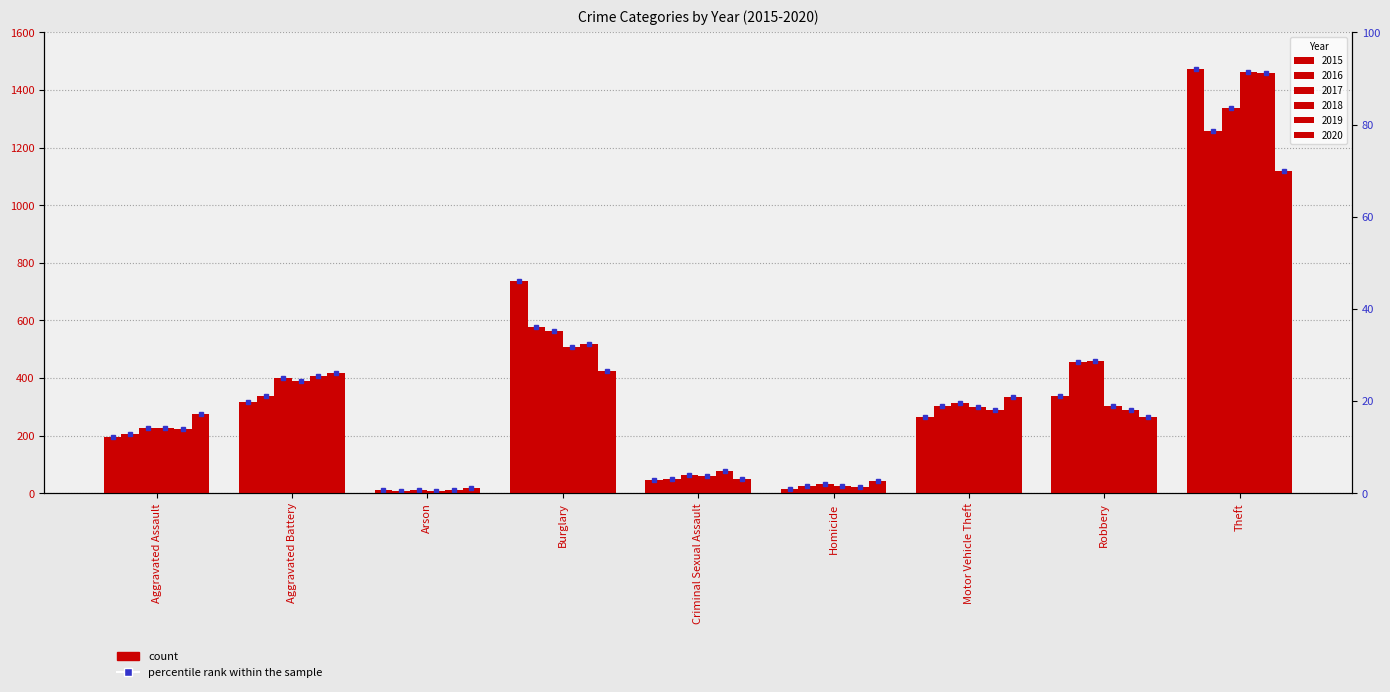

Rank the categories by 2018 value from highest to lowest.

Theft, Burglary, Aggravated Battery, Robbery, Motor Vehicle Theft, Aggravated Assault, Criminal Sexual Assault, Homicide, Arson